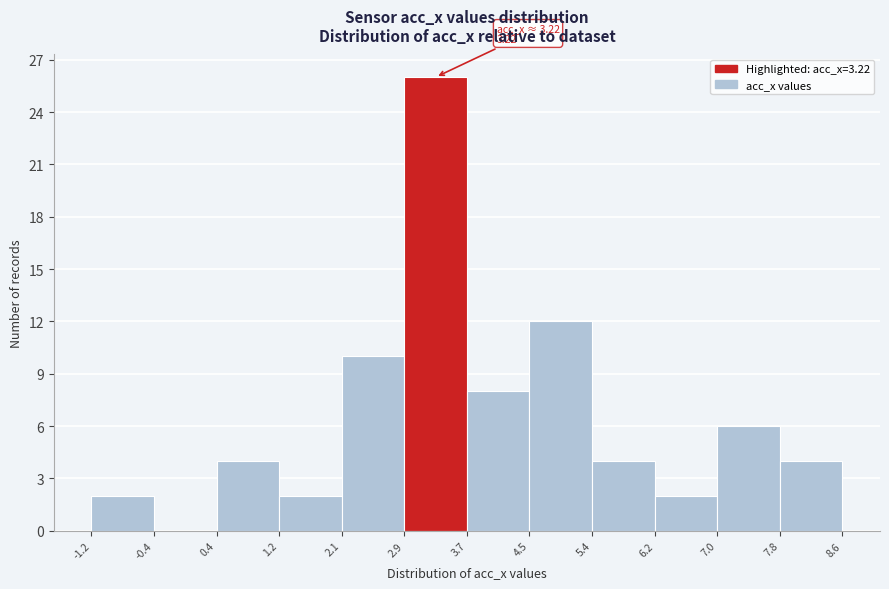

Which range on the x-axis has the tallest bar?

2.9 to 3.7